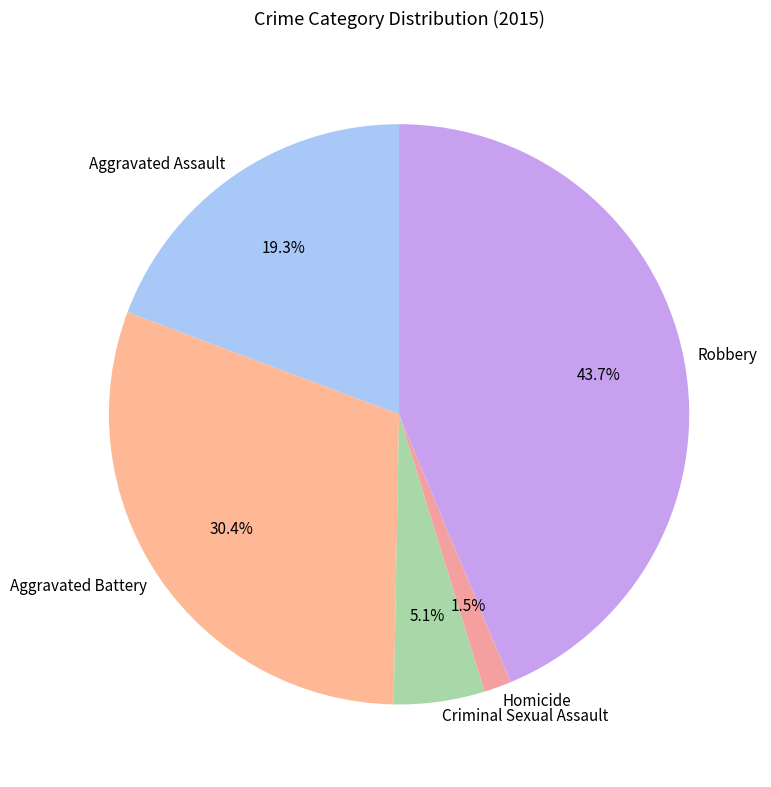

What percentage is NOT represented by Aggravated Assault?

80.7%